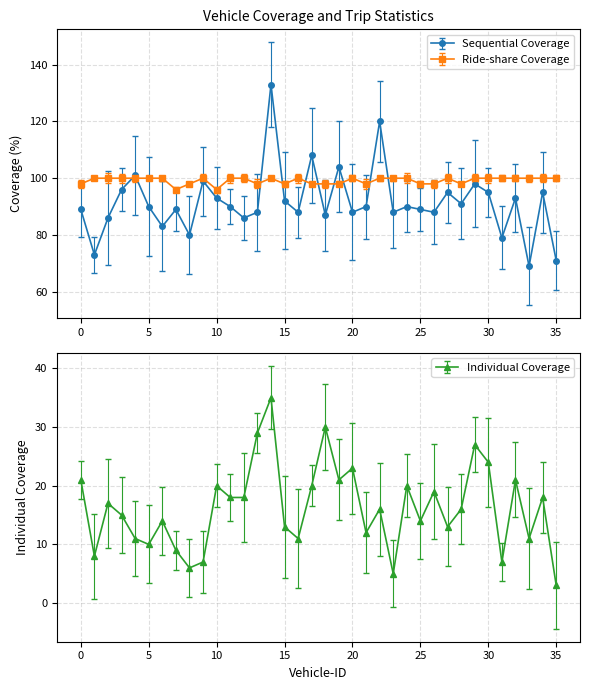

How many data points does each series have?

36